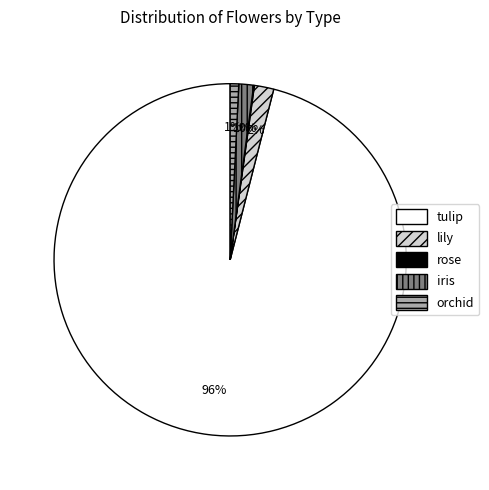

Which has a higher value, tulip or orchid?

tulip